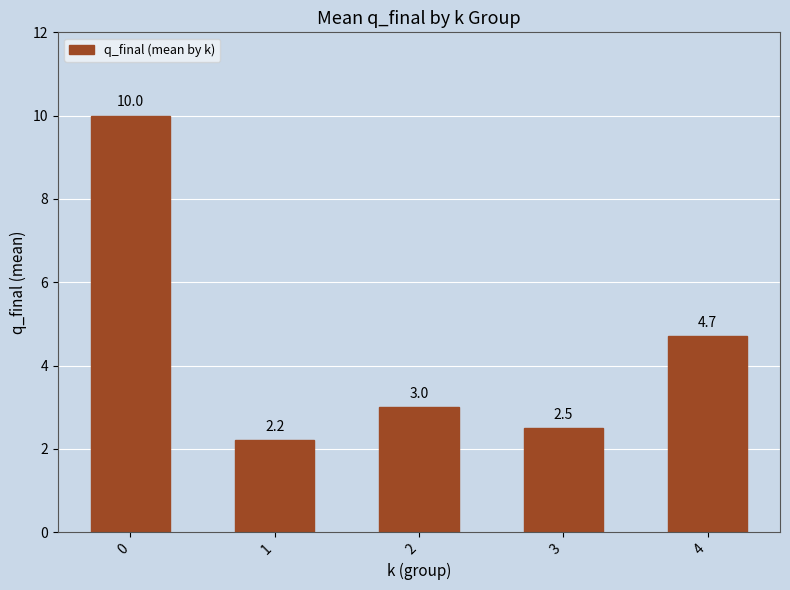

Reading right to left, what are all the values shown in this chart?

4=4.7	3=2.5	2=3.0	1=2.2	0=10.0